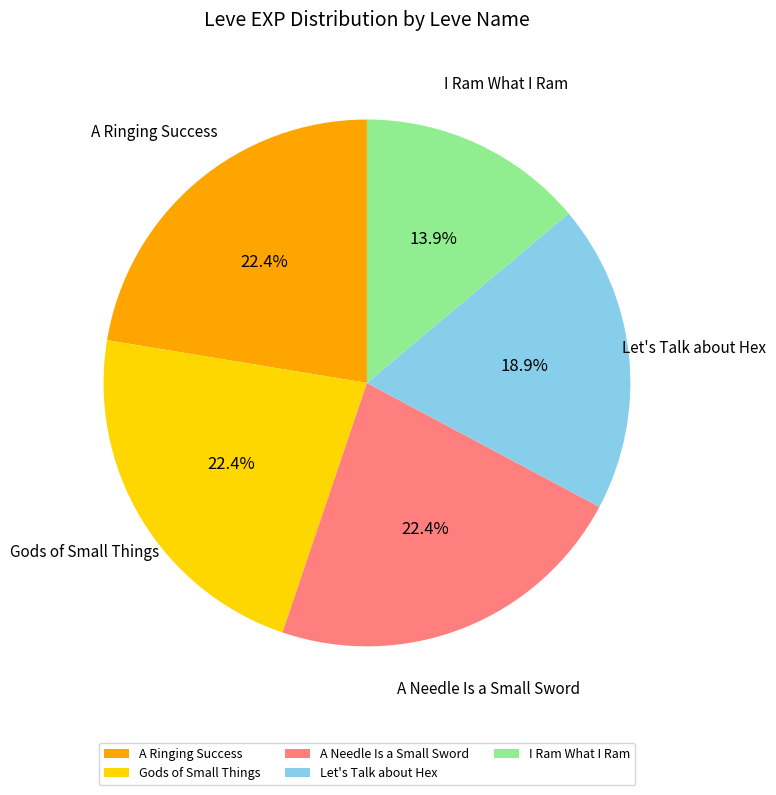

Between A Needle Is a Small Sword and Let's Talk about Hex, which is larger?

A Needle Is a Small Sword